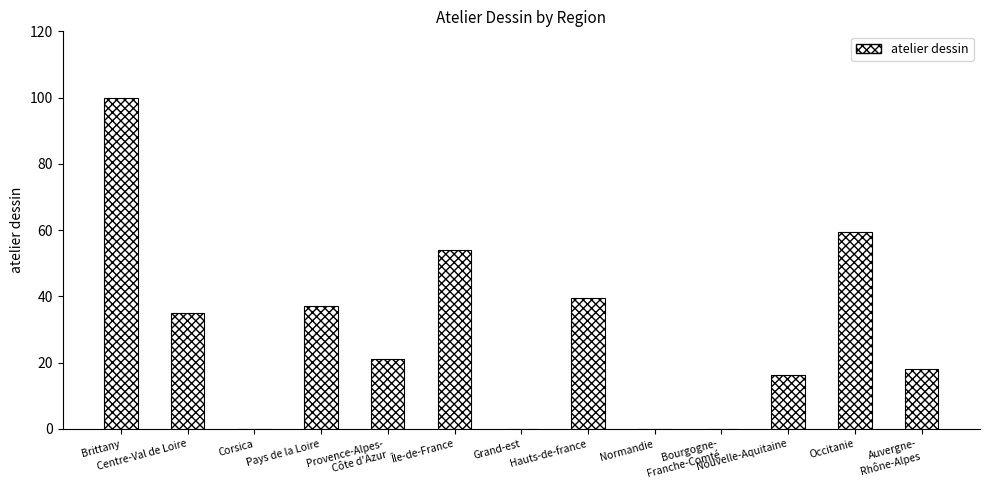

Reading left to right, extract all data points from this chart.

Brittany=100.0	Centre-Val de Loire=35.0	Corsica=0.0	Pays de la Loire=37.0	Provence-Alpes-
Côte d'Azur=21.0	Île-de-France=54.0	Grand-est=0.0	Hauts-de-france=39.5	Normandie=0.0	Bourgogne-
Franche-Comté=0.0	Nouvelle-Aquitaine=16.3	Occitanie=59.5	Auvergne-
Rhône-Alpes=18.0